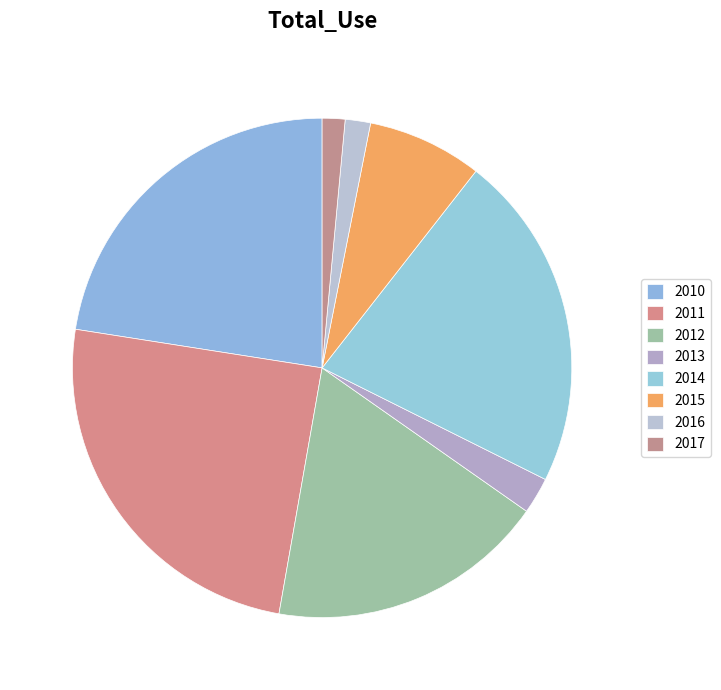

Approximately how many times larger is the value at 2015 compared to 2011?

0.3